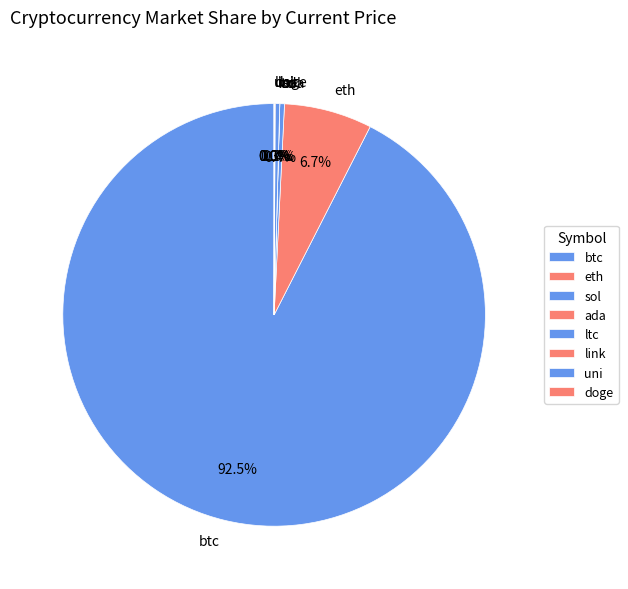

Which category accounts for the majority?

btc